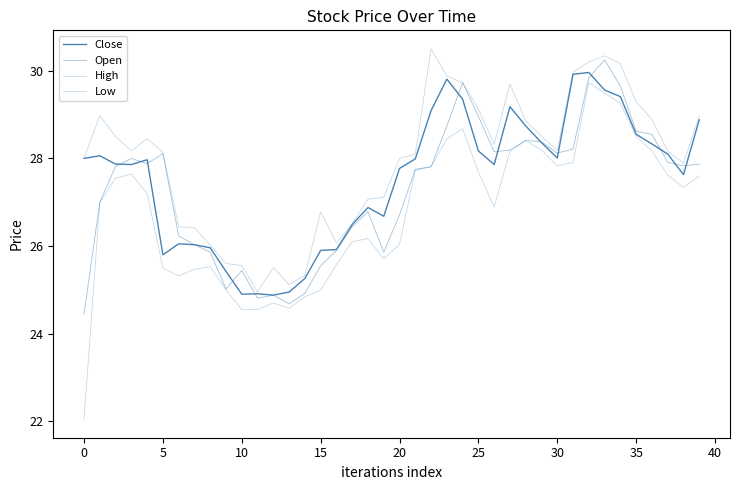

Rank the series by their average value, from highest to lowest.

High, Close, Open, Low